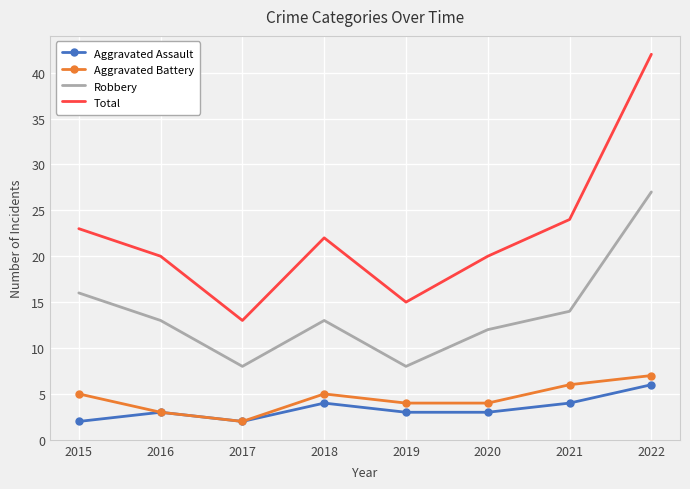

True or false: Robbery and Aggravated Battery cross at least once.

False